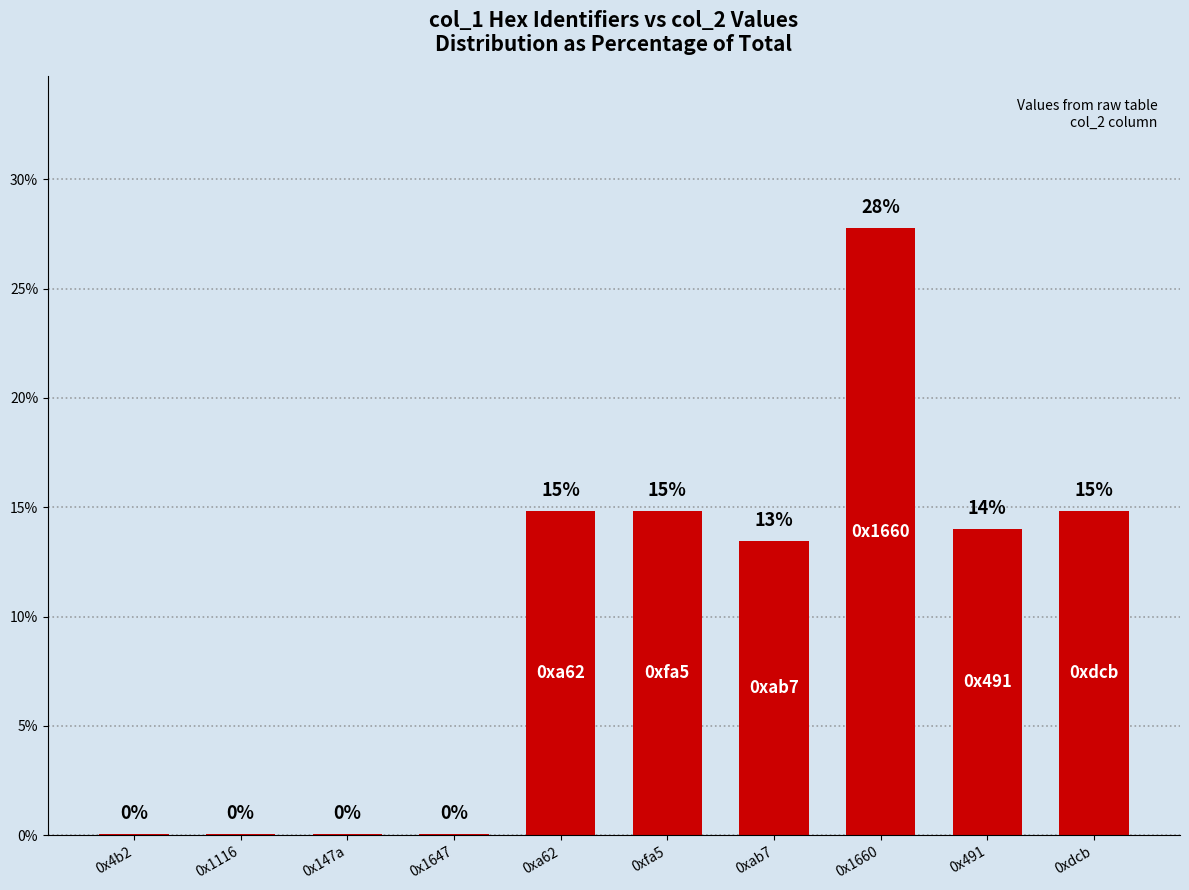

What is the difference between the values at 0x1660 and 0xab7?

14.3